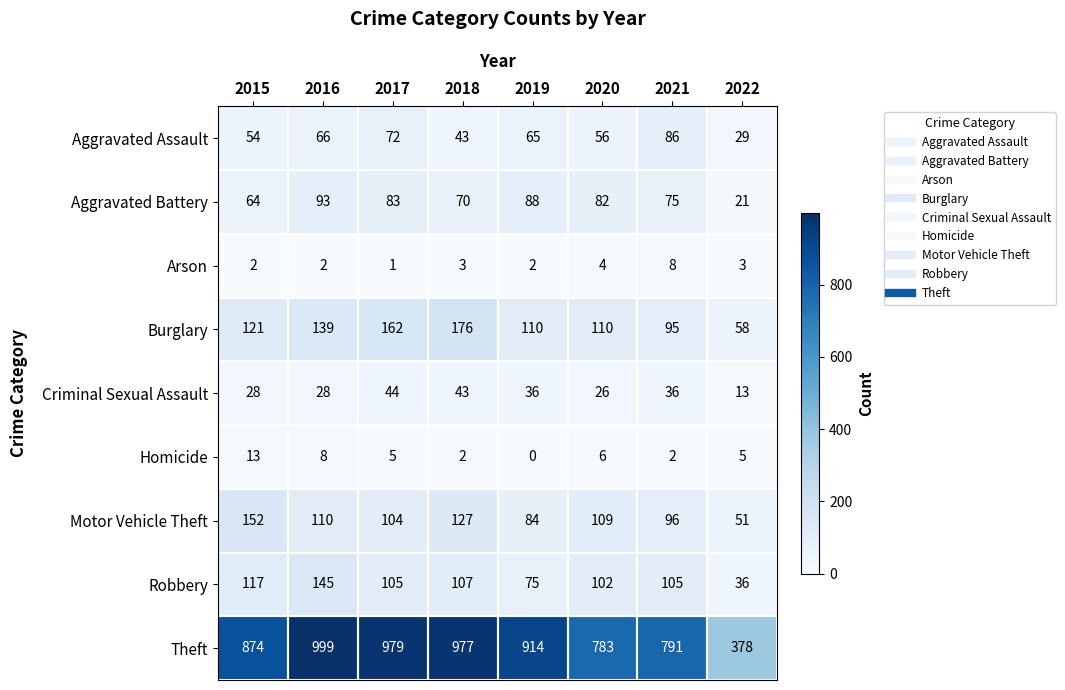

How many data points does each series have?

8